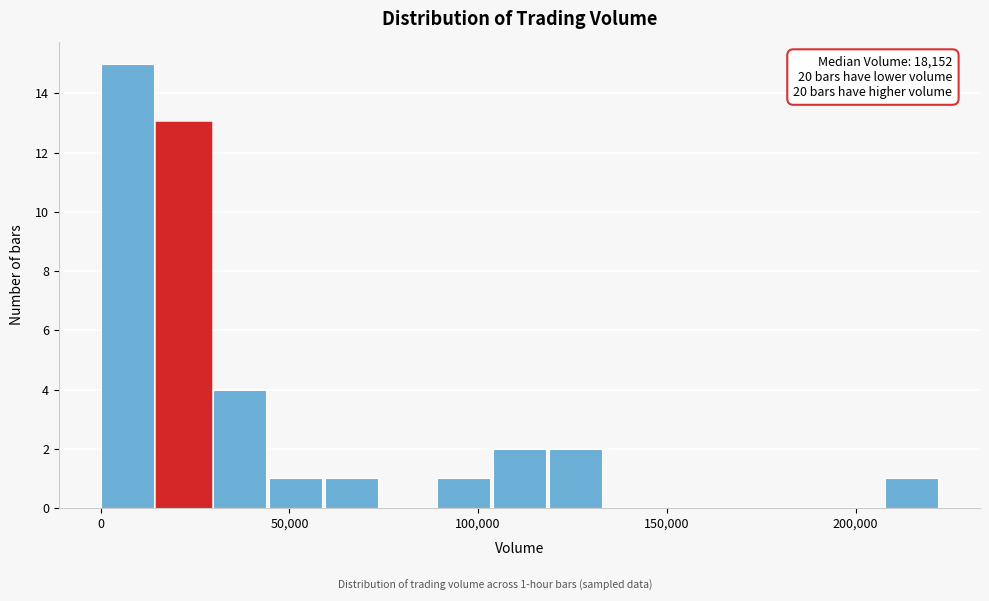

Around what value on the x-axis is the tallest bar? Give the approximate position of its centre, as read against the axis.

5000